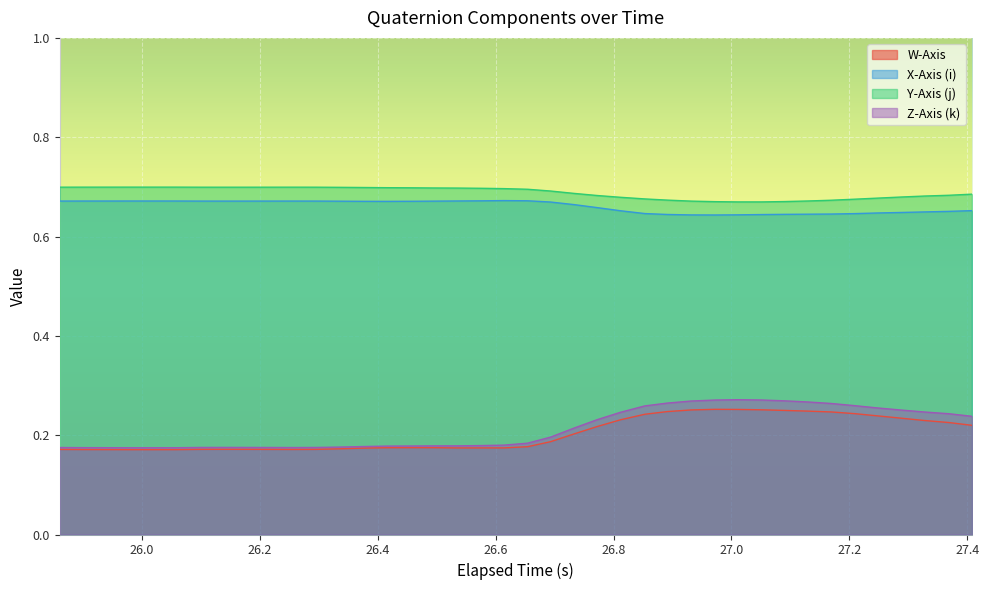

What is the average value of the Y-Axis (j) series?

0.7